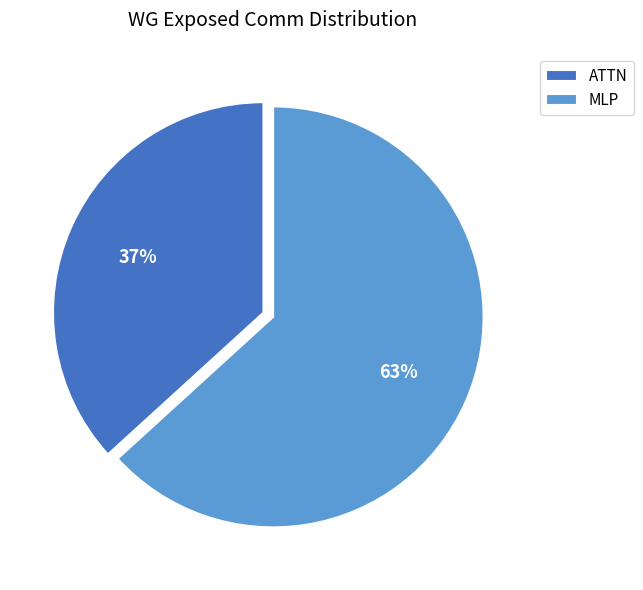

Which has a higher value, ATTN or MLP?

MLP